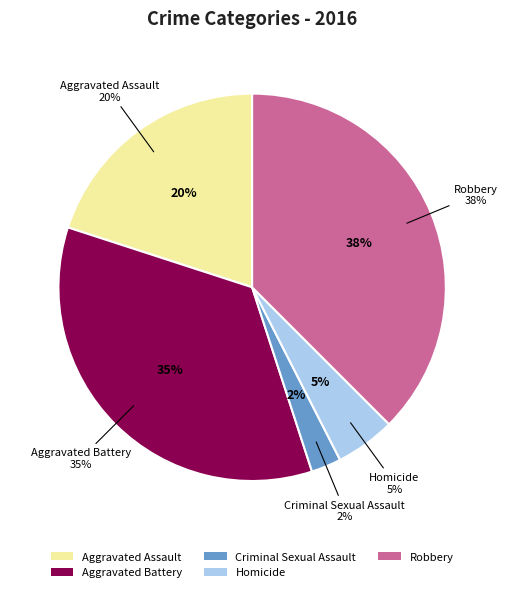

To the nearest percent, what percentage of the pie is Criminal Sexual Assault?

2%